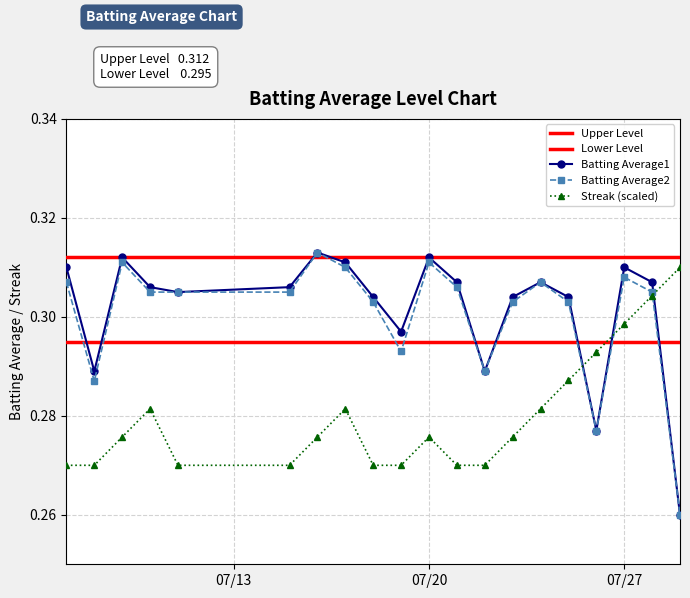

Which series has the largest range (max minus min)?

Batting Average1